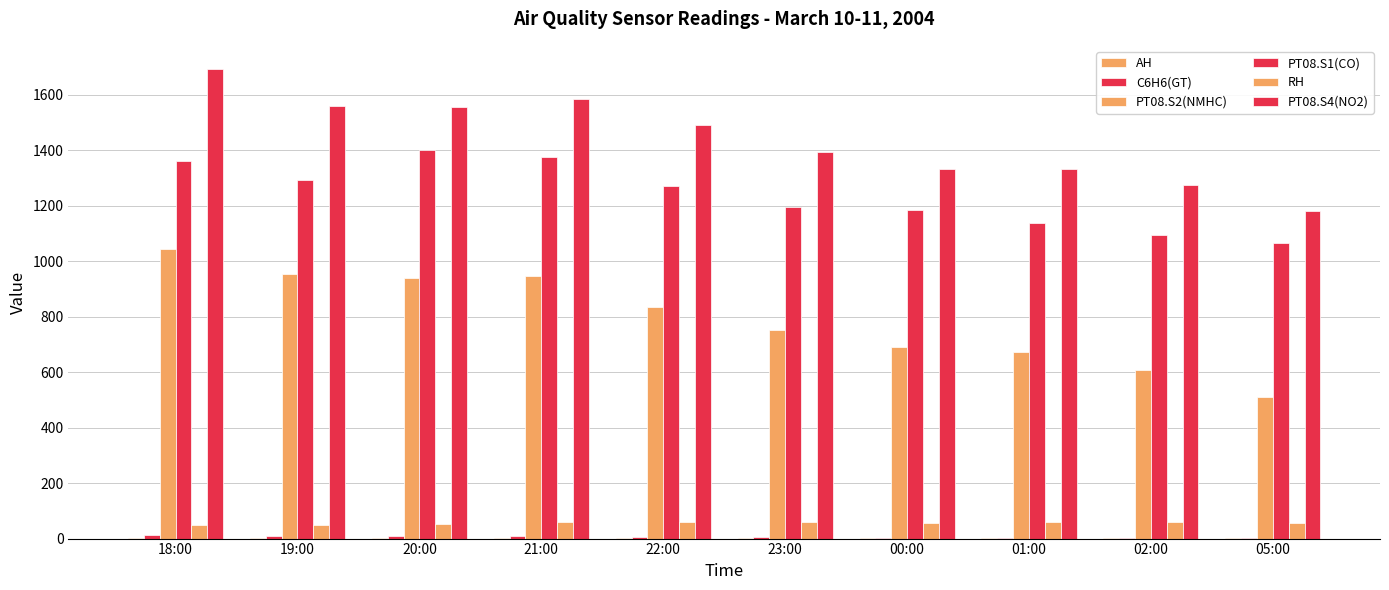

Which category has the lowest value in the AH series?

19:00